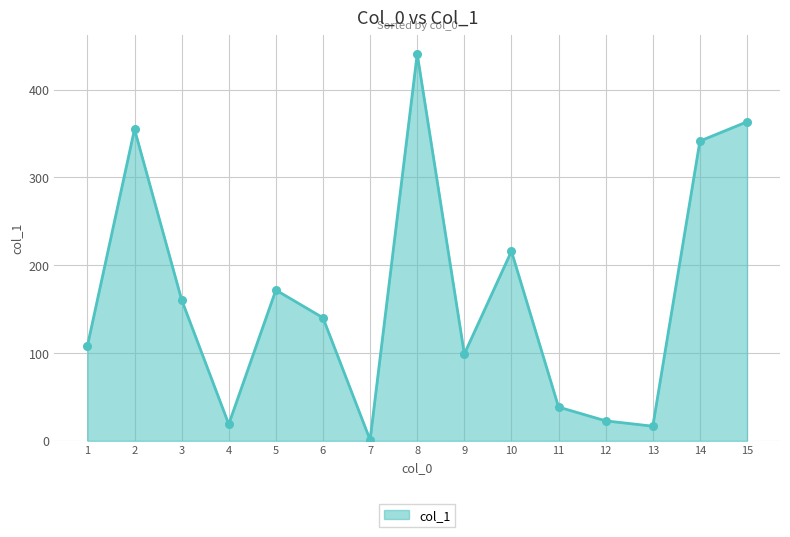

Between 12 and 4, which is larger?

12